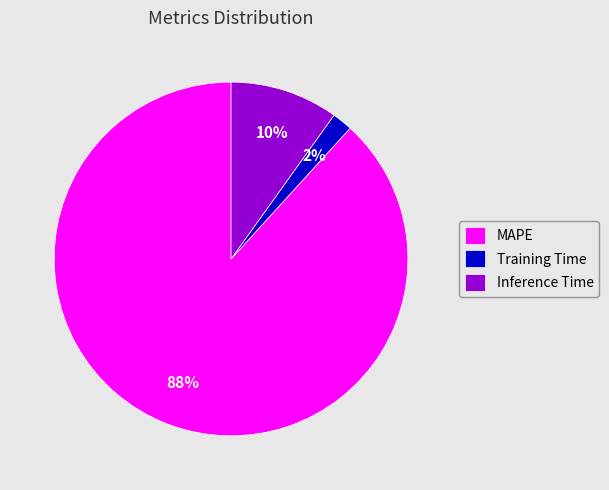

What is the majority slice?

MAPE